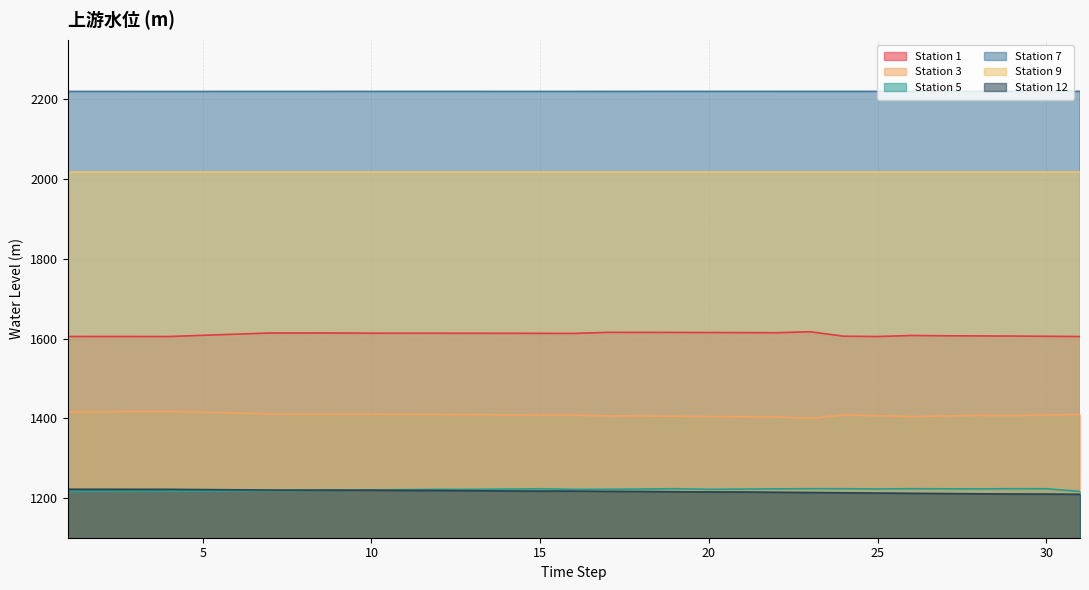

What is the spread (max minus min) of values at 21?

1005.3